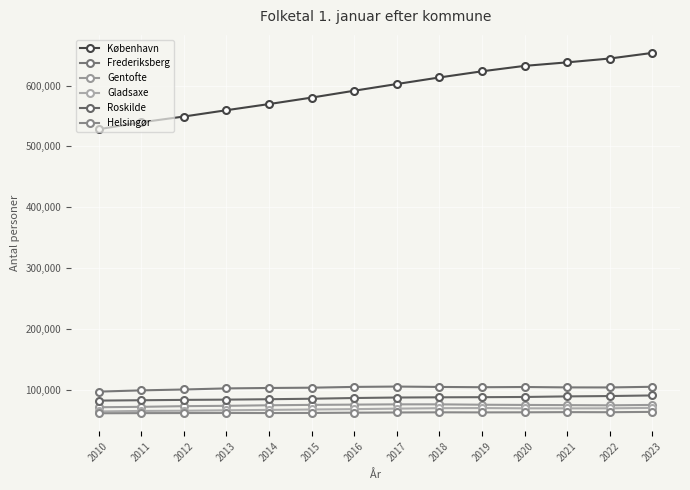

Which series changed the most between 2011 and 2014?

København